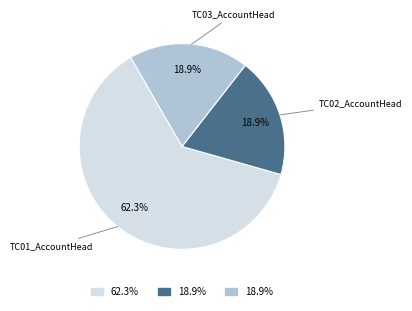

Is there any slice that represents more than half of the pie?

Yes